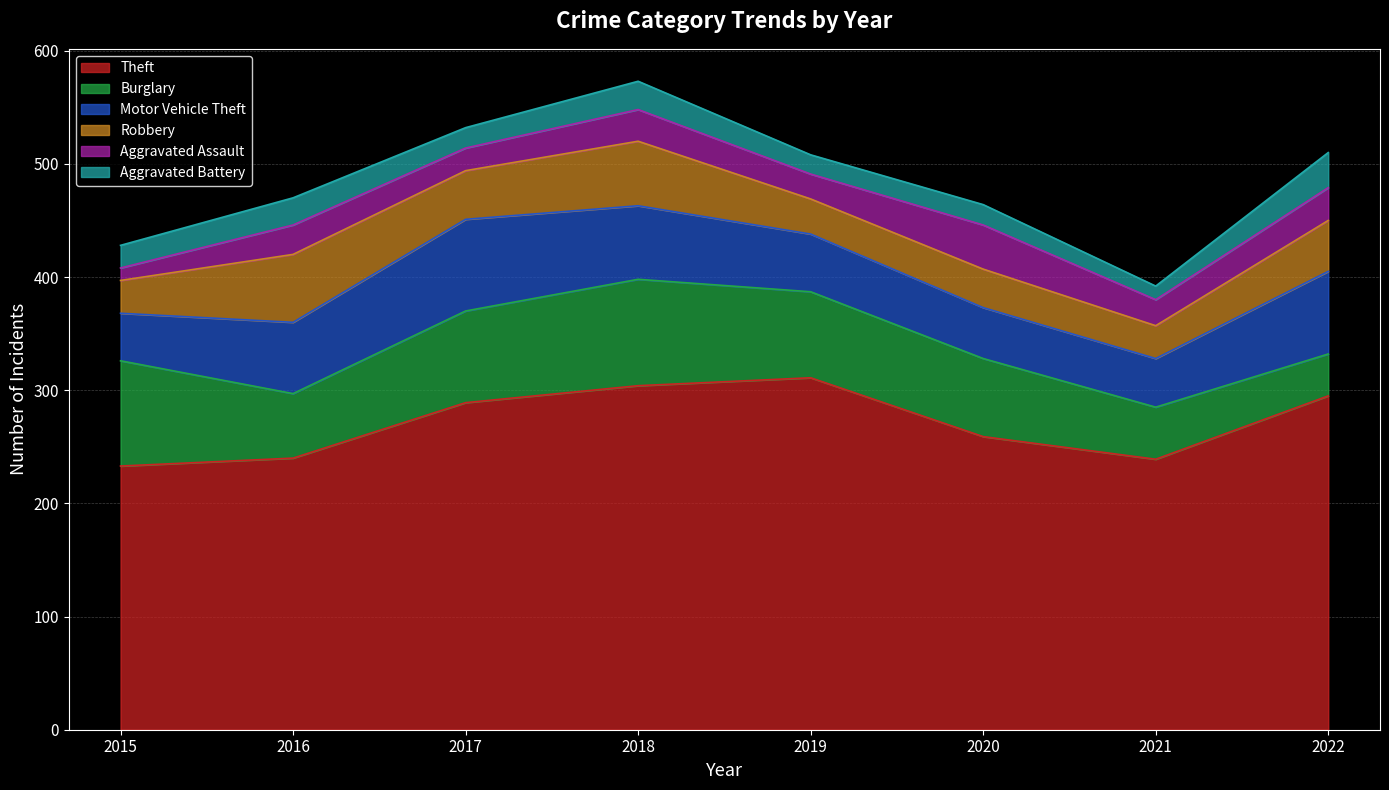

How many data points does each series have?

8